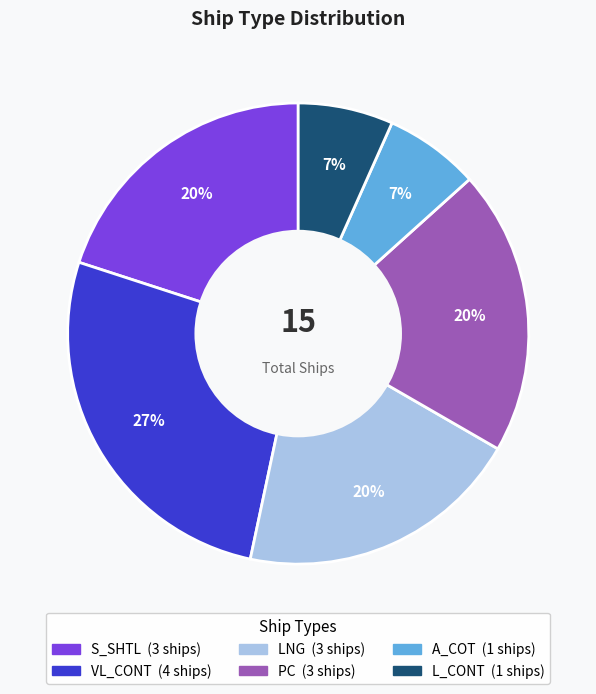

Does any single category account for the majority?

No